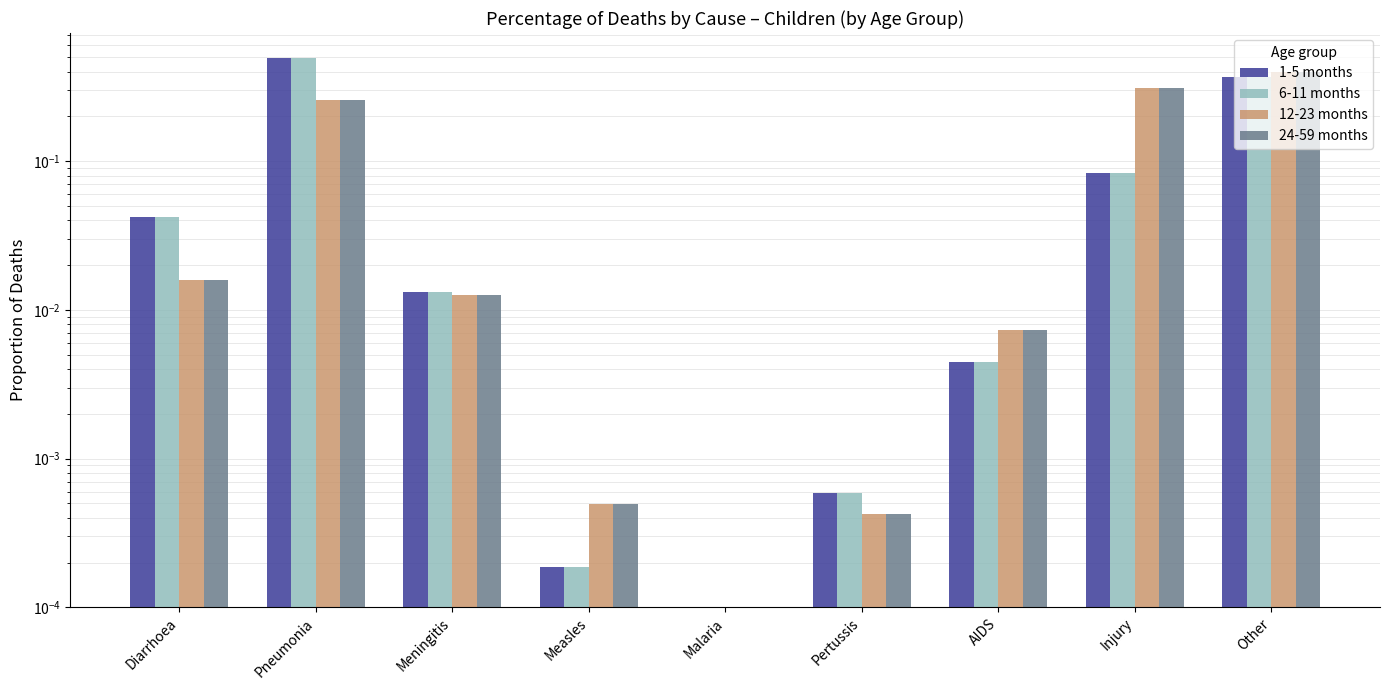

Rank the series at Malaria from highest to lowest value.

1-5 months, 6-11 months, 12-23 months, 24-59 months